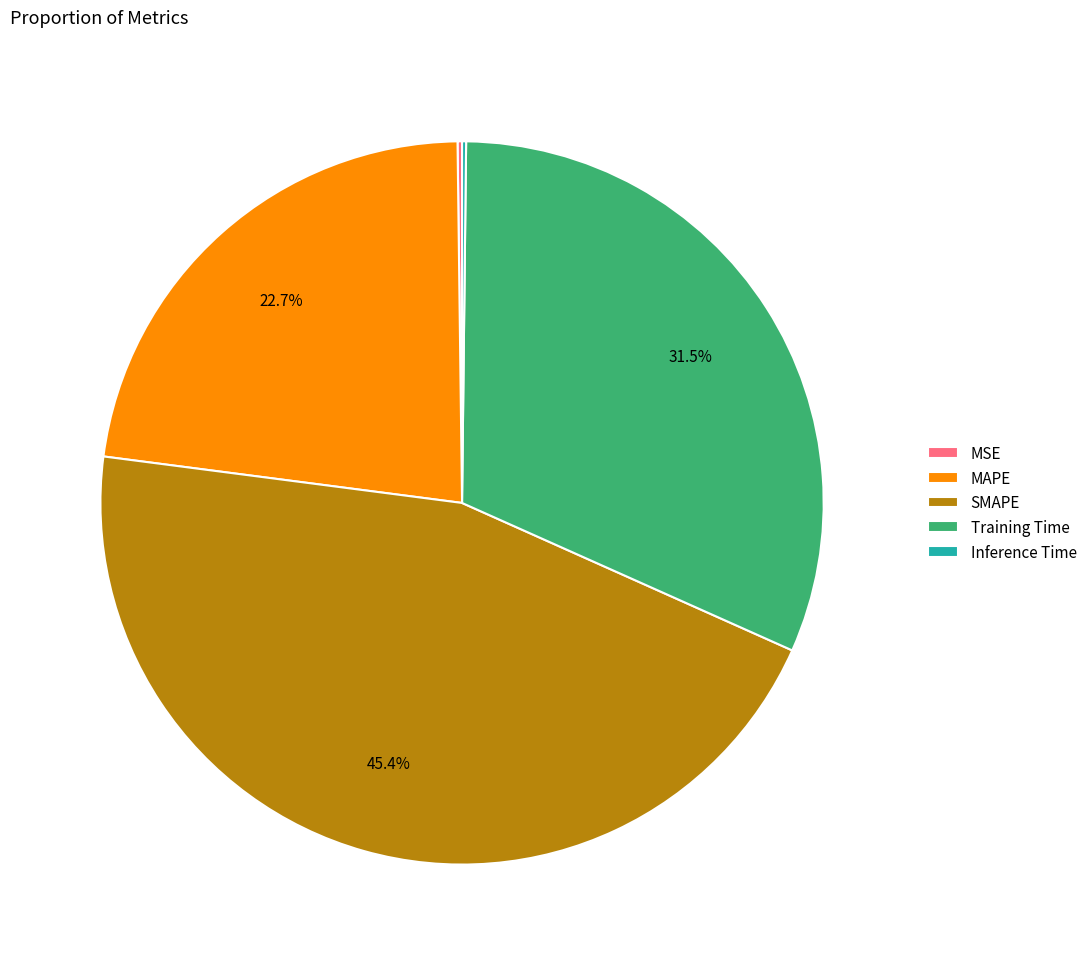

What portion of the pie excludes Training Time?

68.5%